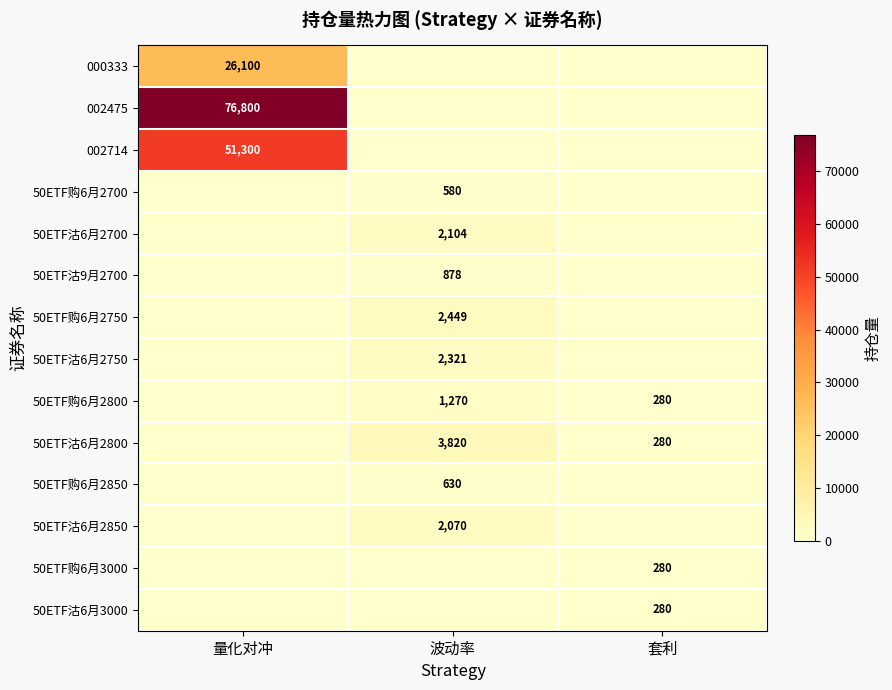

Is it true that 50ETF购6月2800 equals 1924 at 波动率?

False